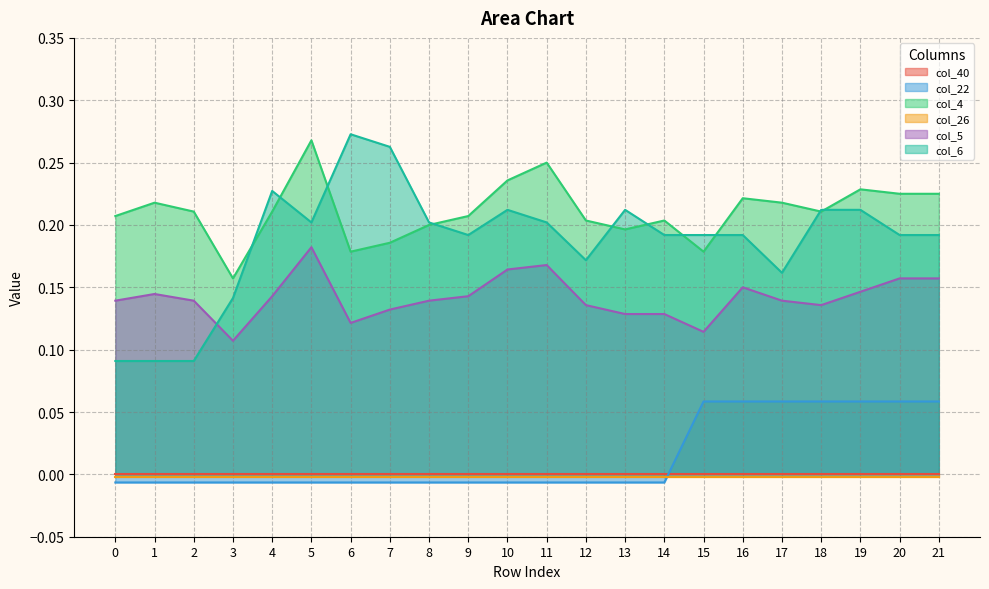

The col_22 series shows 0.1 at 21. True or false?

True